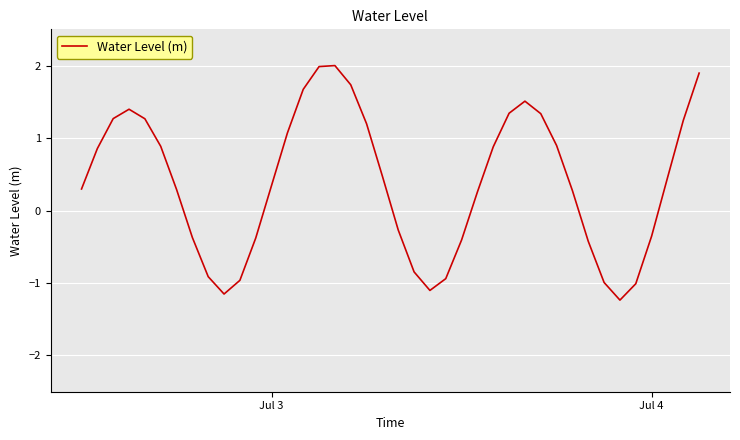

Reading right to left, transcribe all the data shown in this chart.

1.9	1.2	0.4	-0.4	-1.0	-1.2	-1.0	-0.4	0.3	0.9	1.3	1.5	1.3	0.9	0.3	-0.4	-0.9	-1.1	-0.8	-0.3	0.5	1.2	1.7	2.0	2.0	1.7	1.1	0.3	-0.4	-1.0	-1.2	-0.9	-0.4	0.3	0.9	1.3	1.4	1.3	0.9	0.3